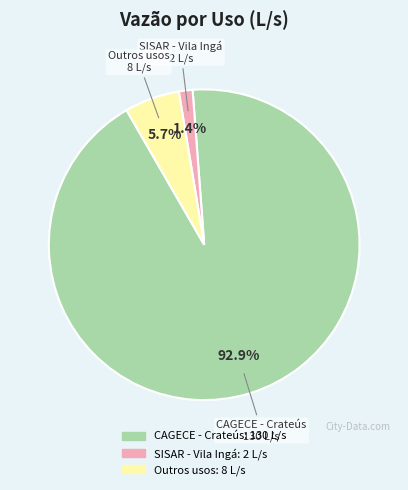

To the nearest percent, what is the combined percentage of CAGECE - Crateús and Outros usos?

99%